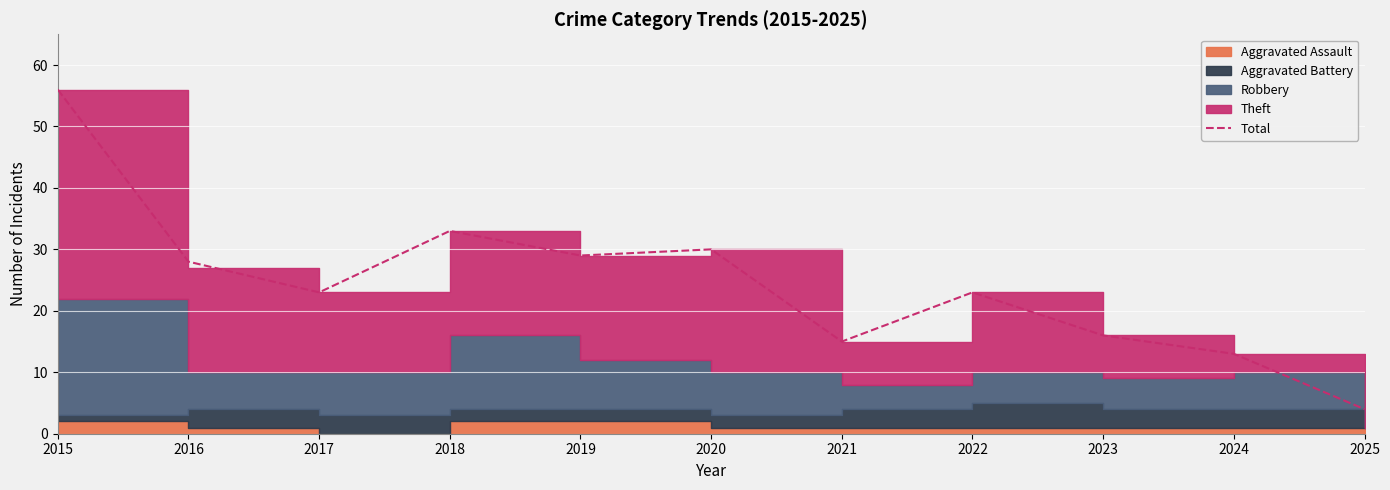

True or false: the data has more than 2 interior local peaks.

True